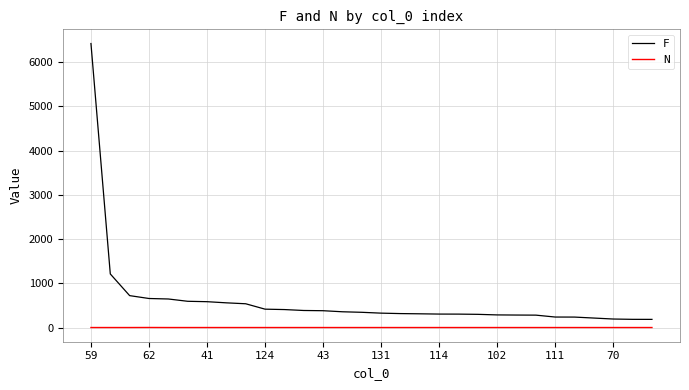

Which series has the largest total across all categories?

F